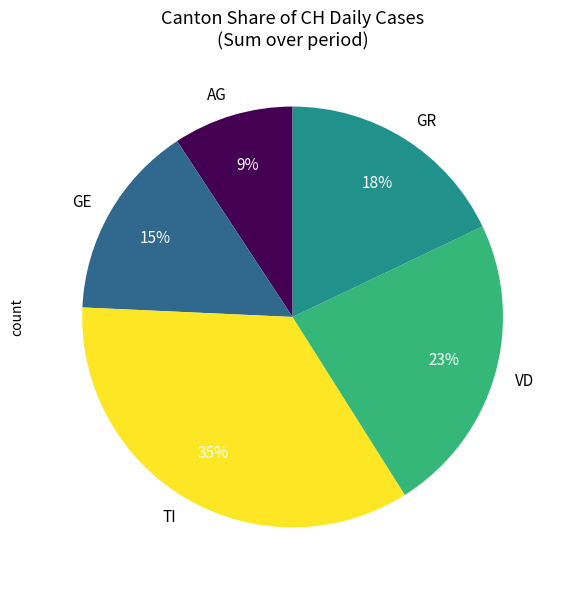

Is GE the majority of the pie?

No